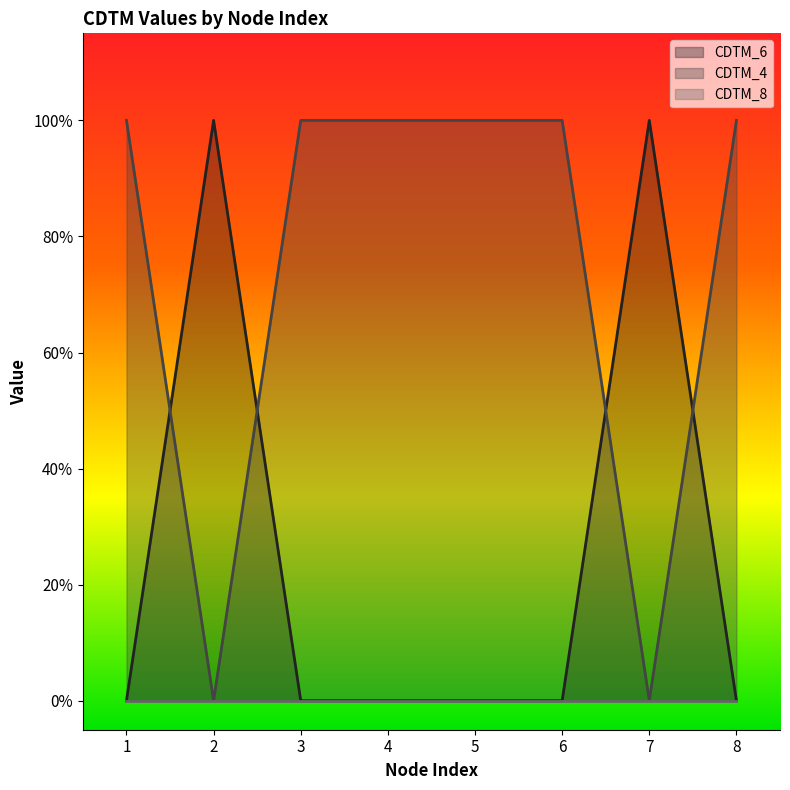

What is the total value across all series at 8?

1